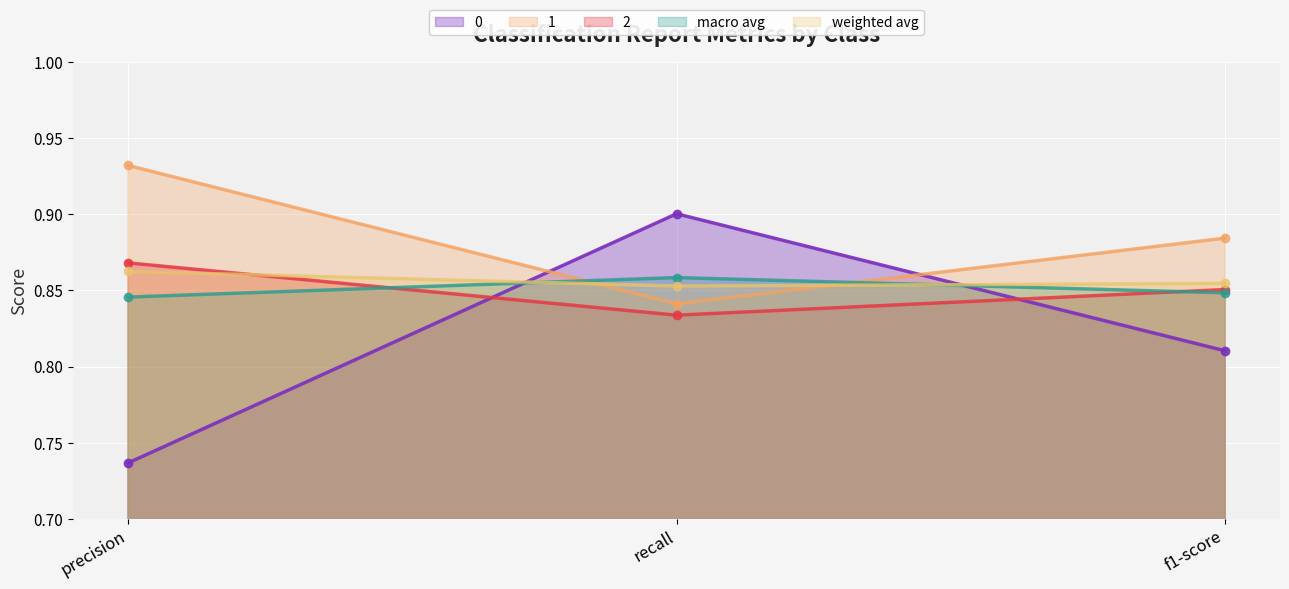

Does the chart display data point markers on the line(s)?

Yes